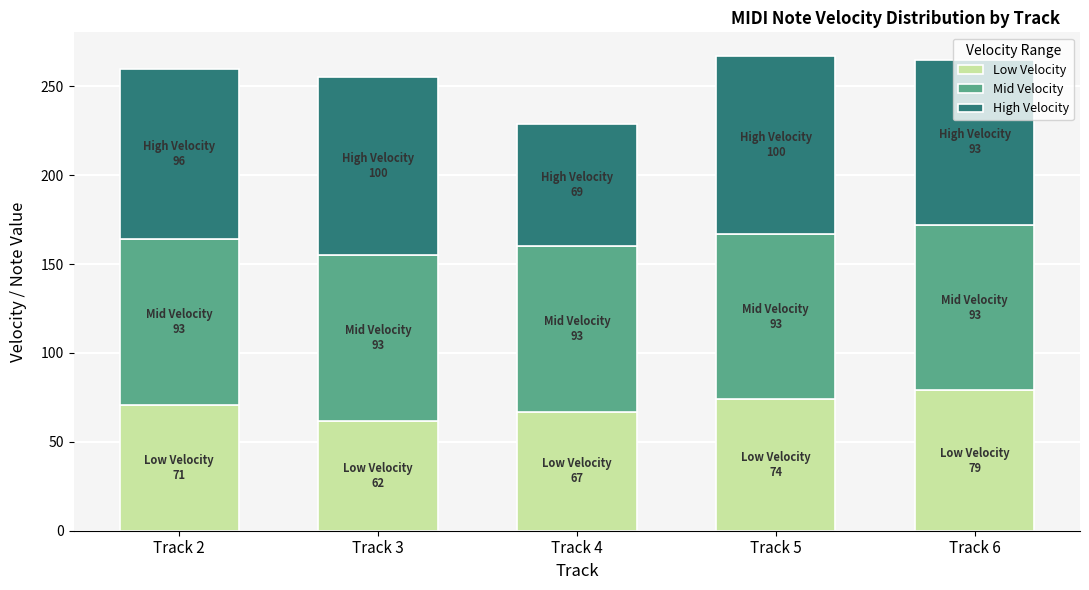

What is the approximate value of Low Velocity at Track 2, to the nearest 5?

70